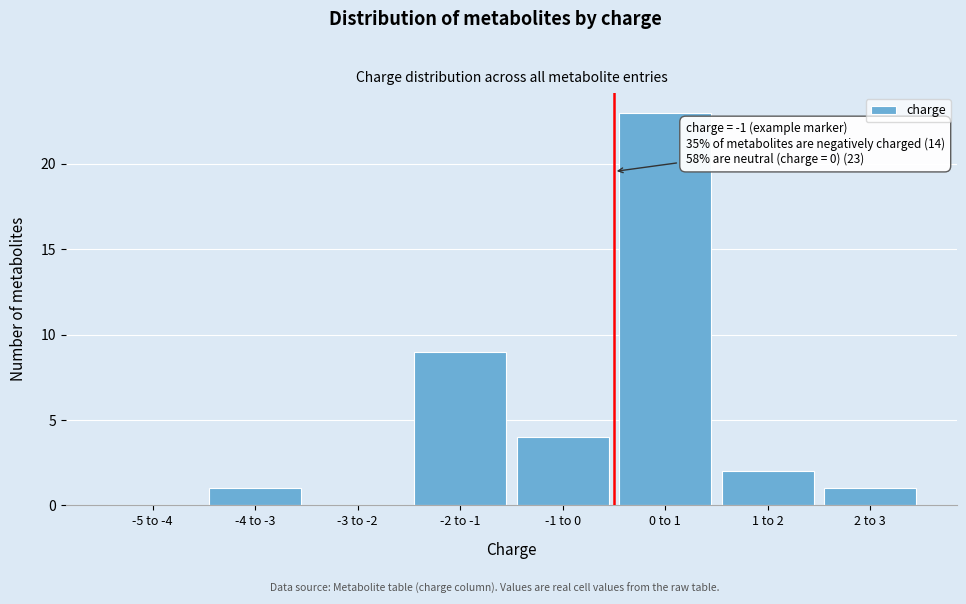

Reading left to right, what are all the values shown in this chart?

-5 to -4=0	-4 to -3=1	-3 to -2=0	-2 to -1=9	-1 to 0=4	0 to 1=23	1 to 2=2	2 to 3=1